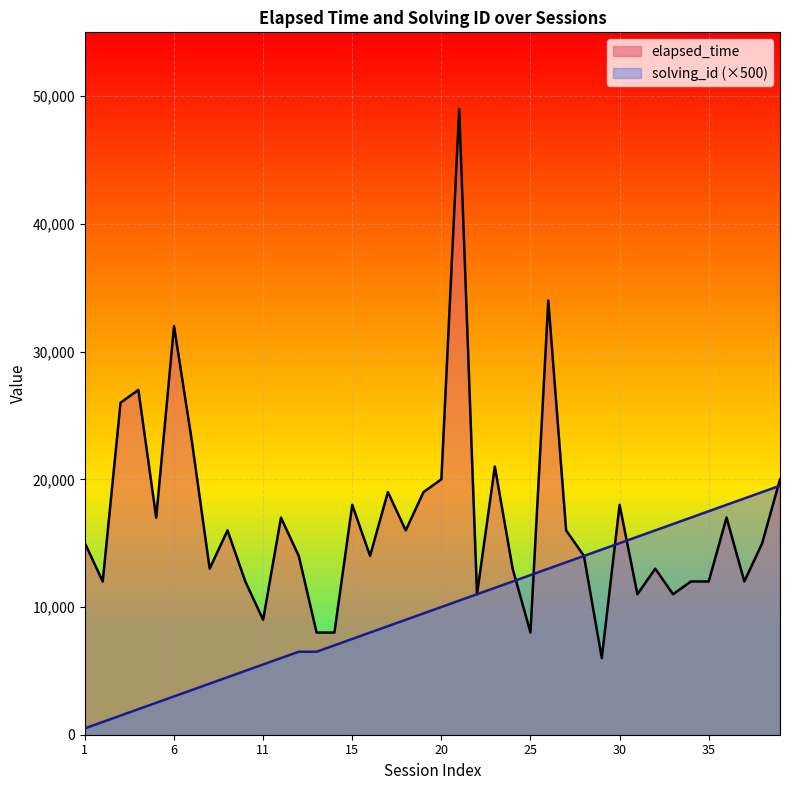

True or false: elapsed_time has more than 0 points higher than both neighbors.

True